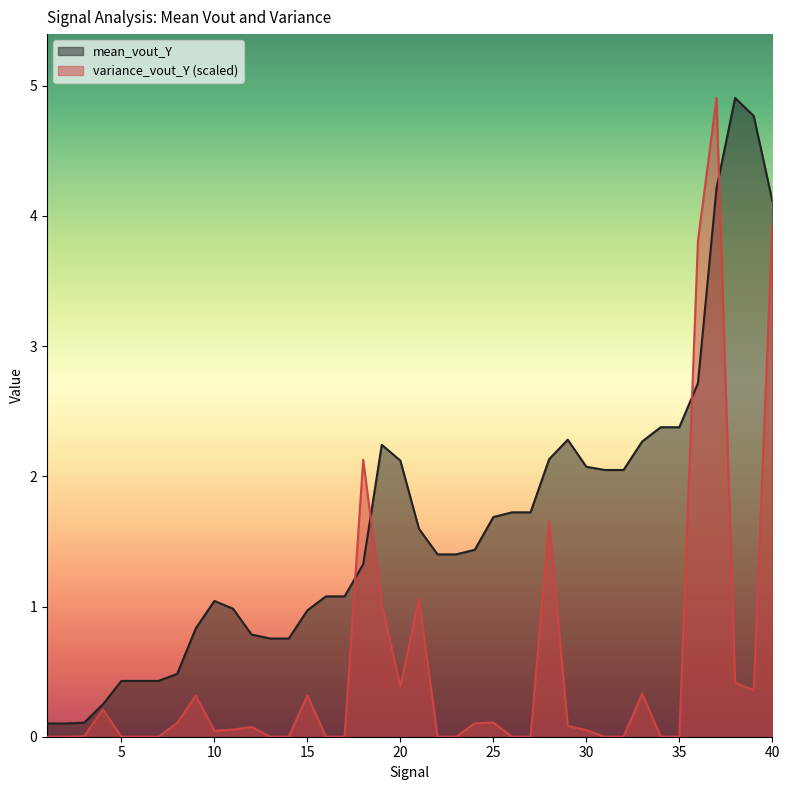

True or false: variance_vout_Y has more than 1 interior local peaks.

True